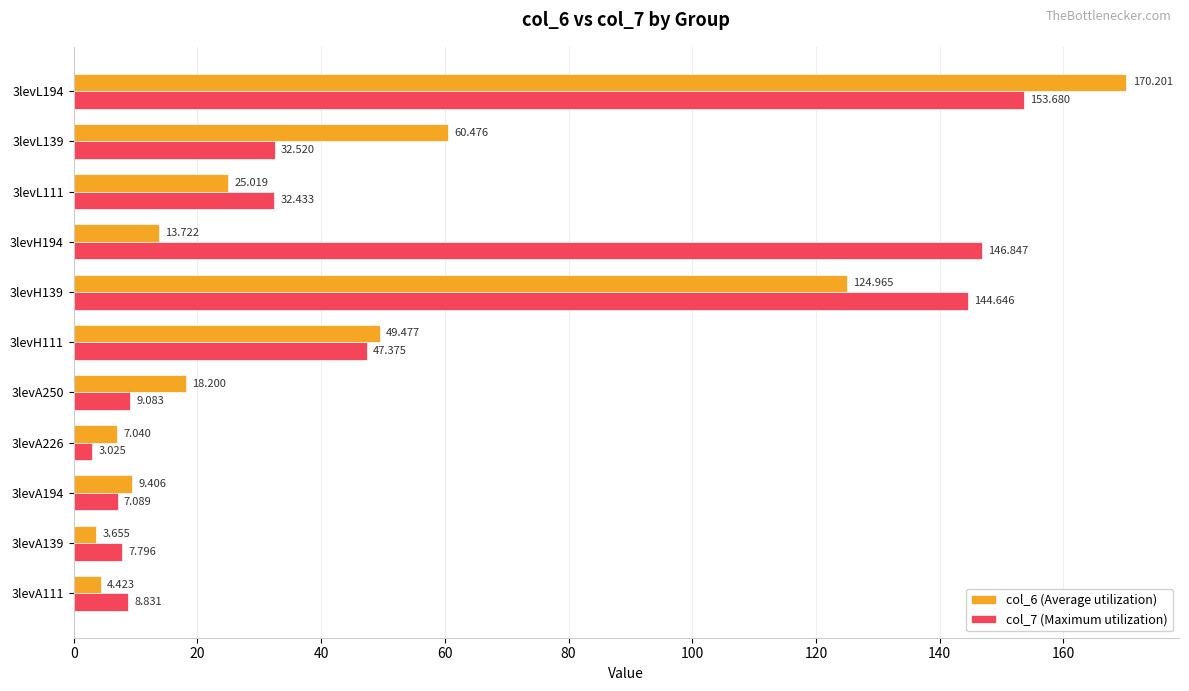

Is the value of col_6 (Average utilization) at 3levA111 greater than the value of col_7 (Maximum utilization) at 3levH194?

No